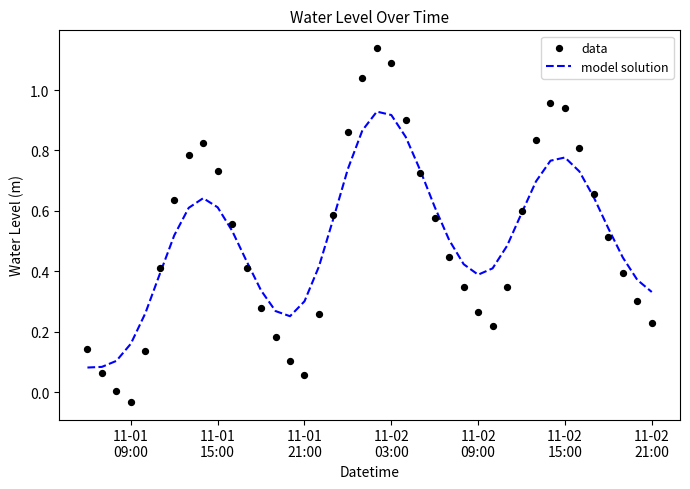

What are all the series names shown in the legend?

model solution, data